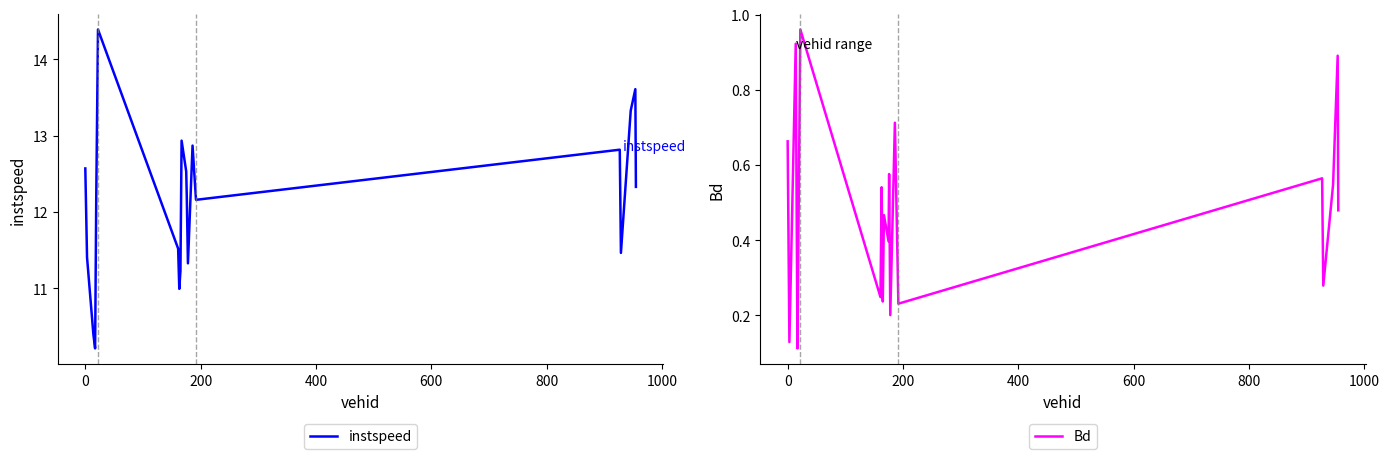

What is the maximum value for instspeed?

14.4